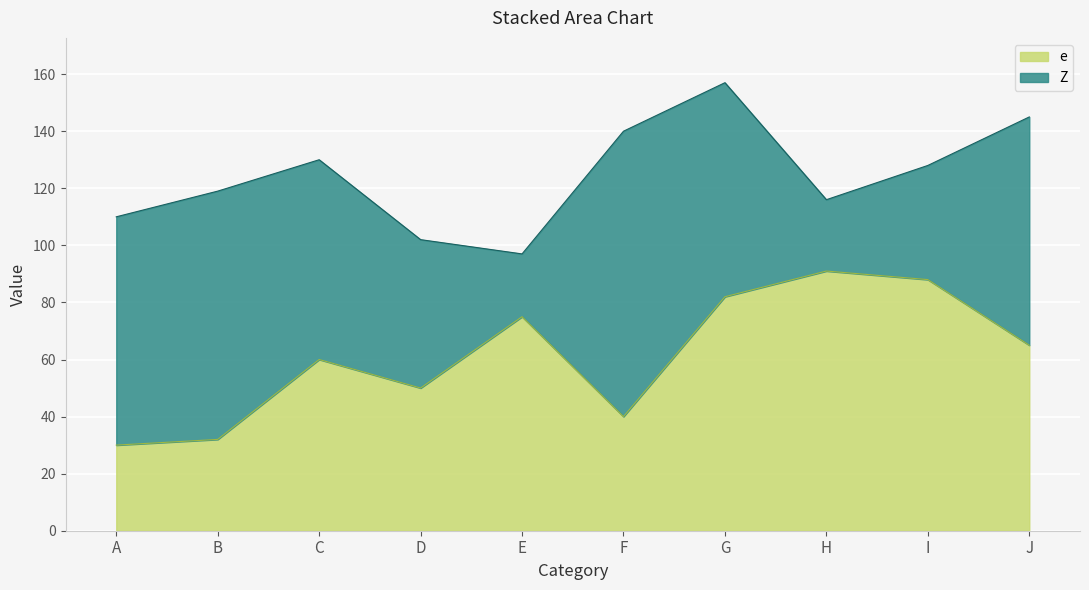

The value at F is 40. True or false?

True